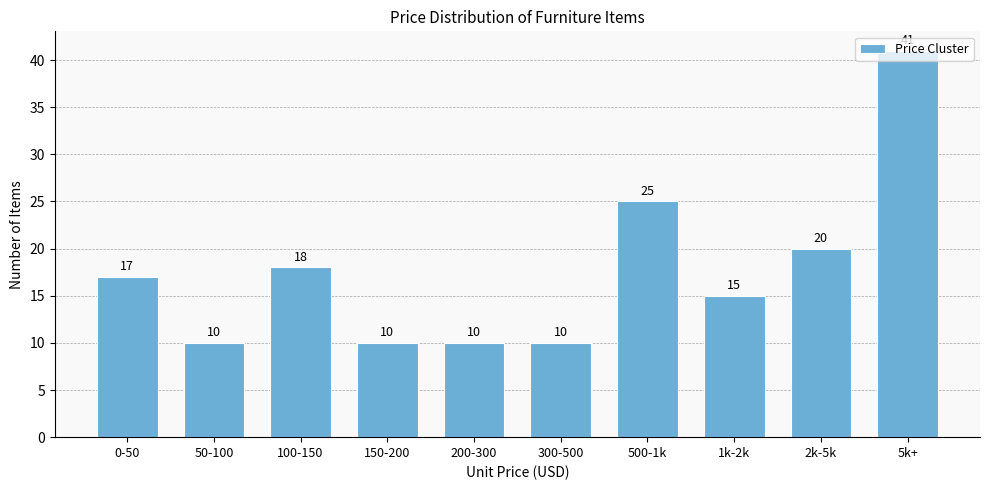

Approximately how many times larger is the value at 500-1k compared to 300-500?

2.5